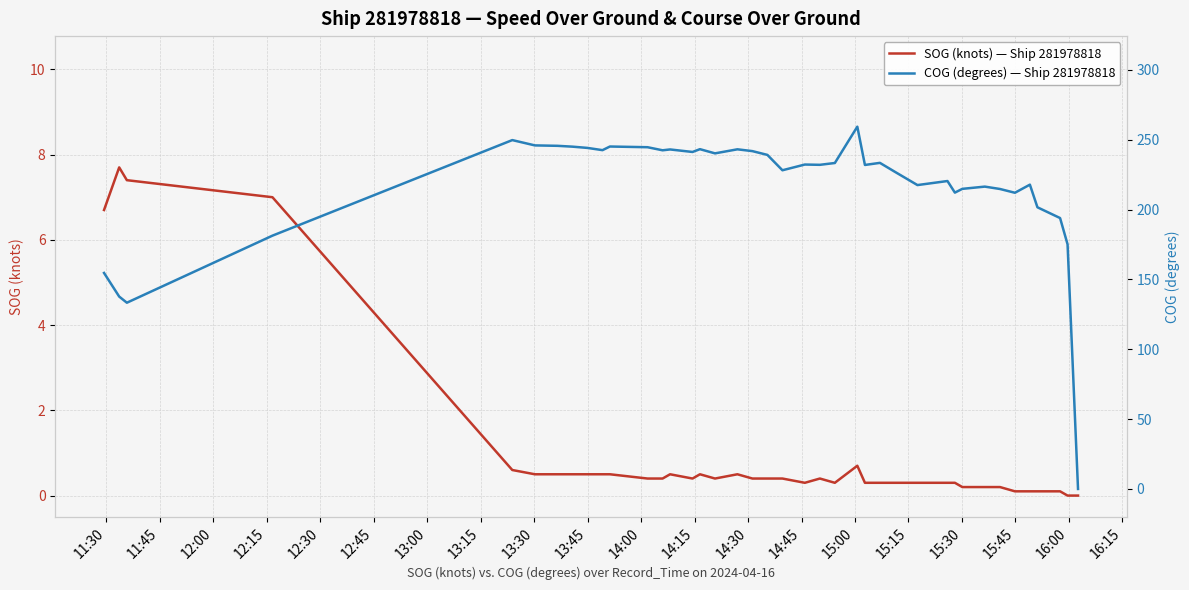

What is the label of the 13th point from the left?

14:30